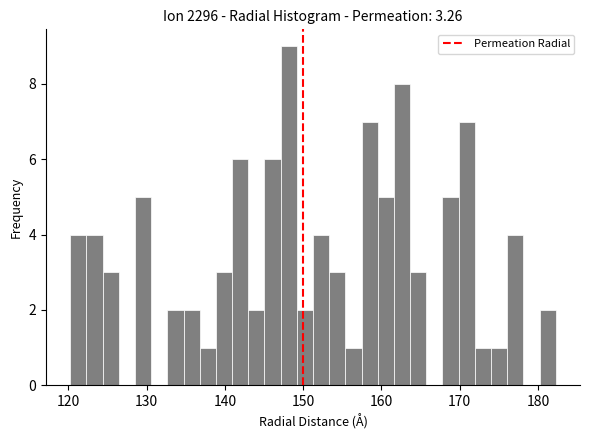

Read against the x-axis, roughly where is the centre of the tallest bar?

148